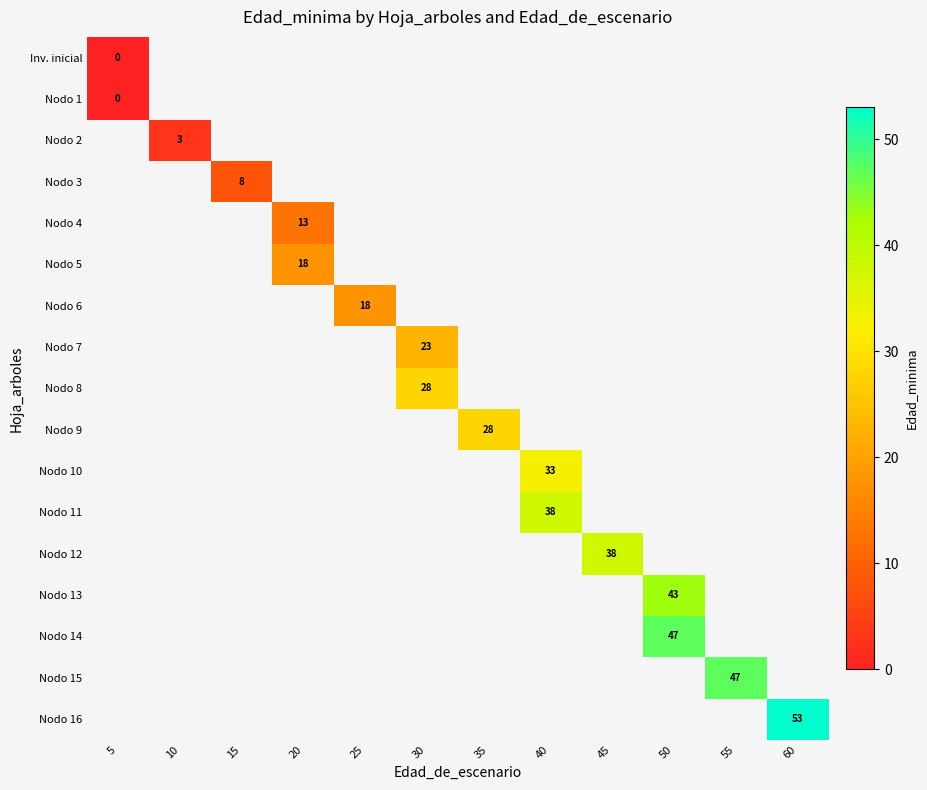

At which category does the chart reach its peak across all series?

60